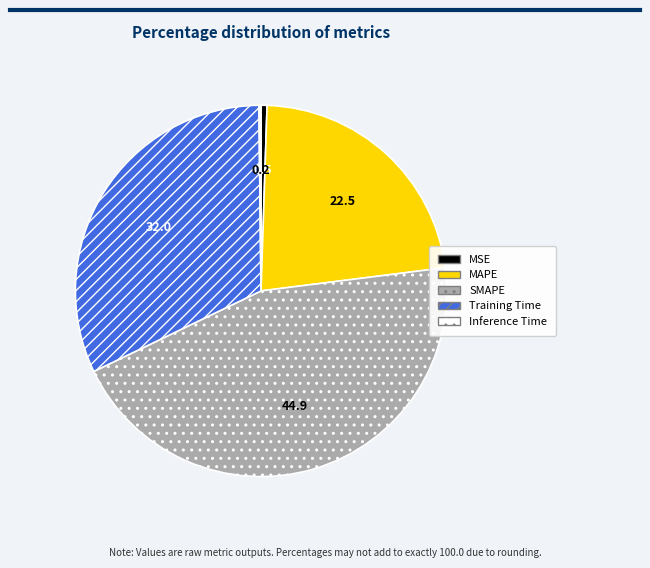

Which category has the biggest portion of the pie?

SMAPE